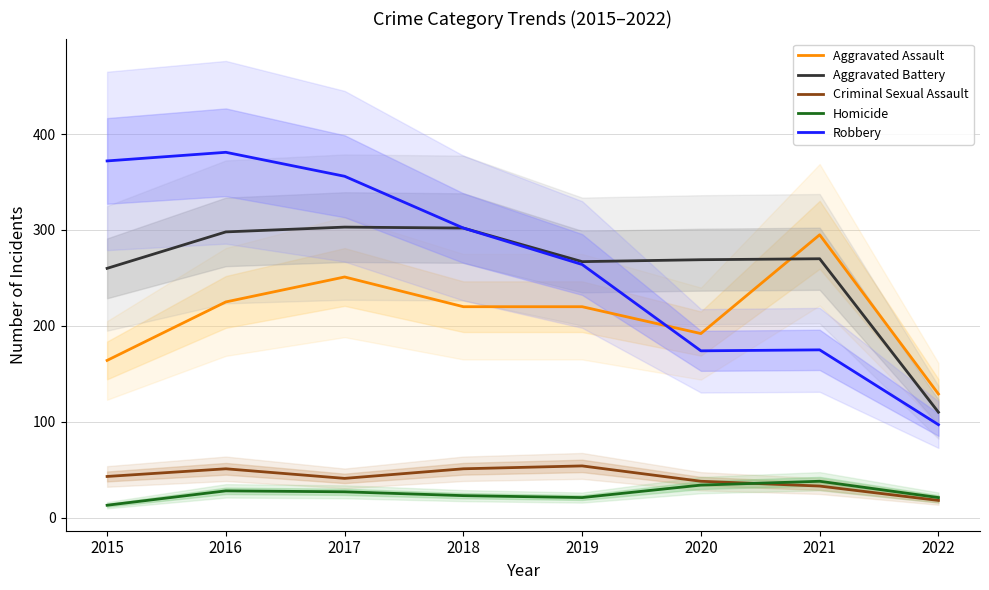

Is it true that Aggravated Battery equals 370 at 2021?

False